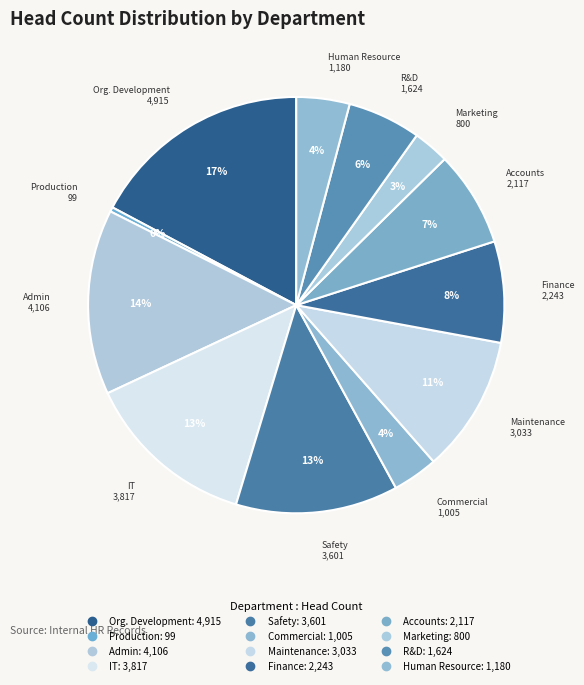

The Finance slice represents 17% of the pie. True or false?

False